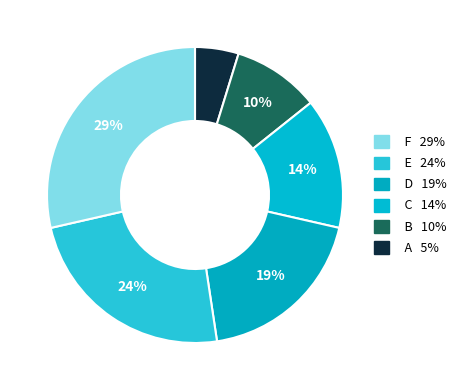

Count the number of slices in the pie.

6